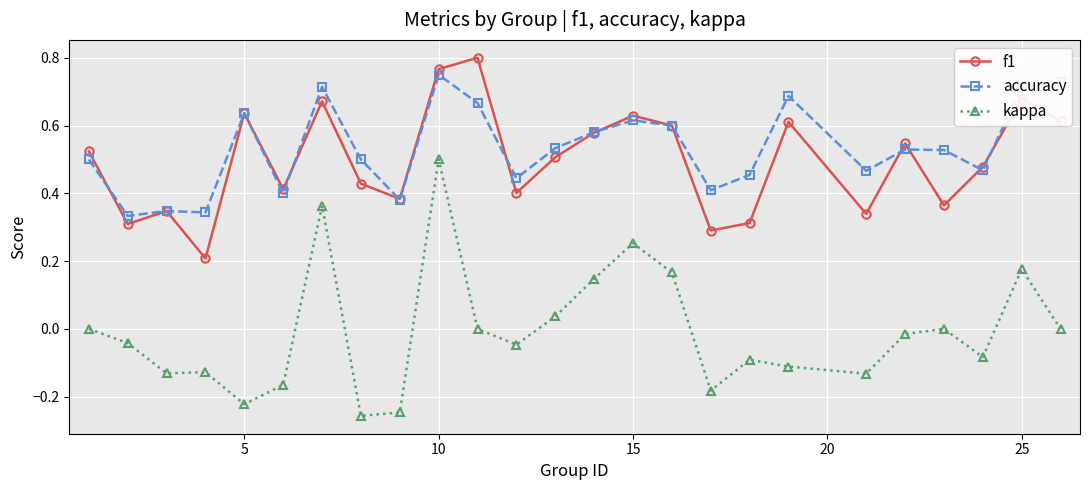

Which series has the largest range (max minus min)?

kappa